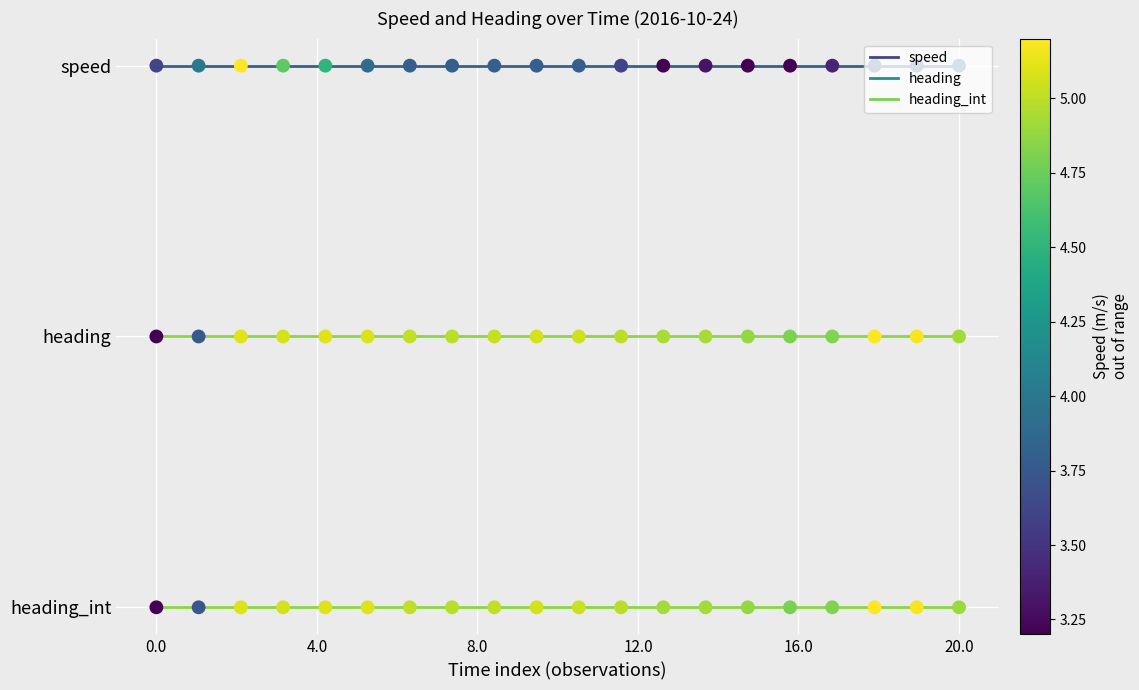

Which series has the largest total across all categories?

speed